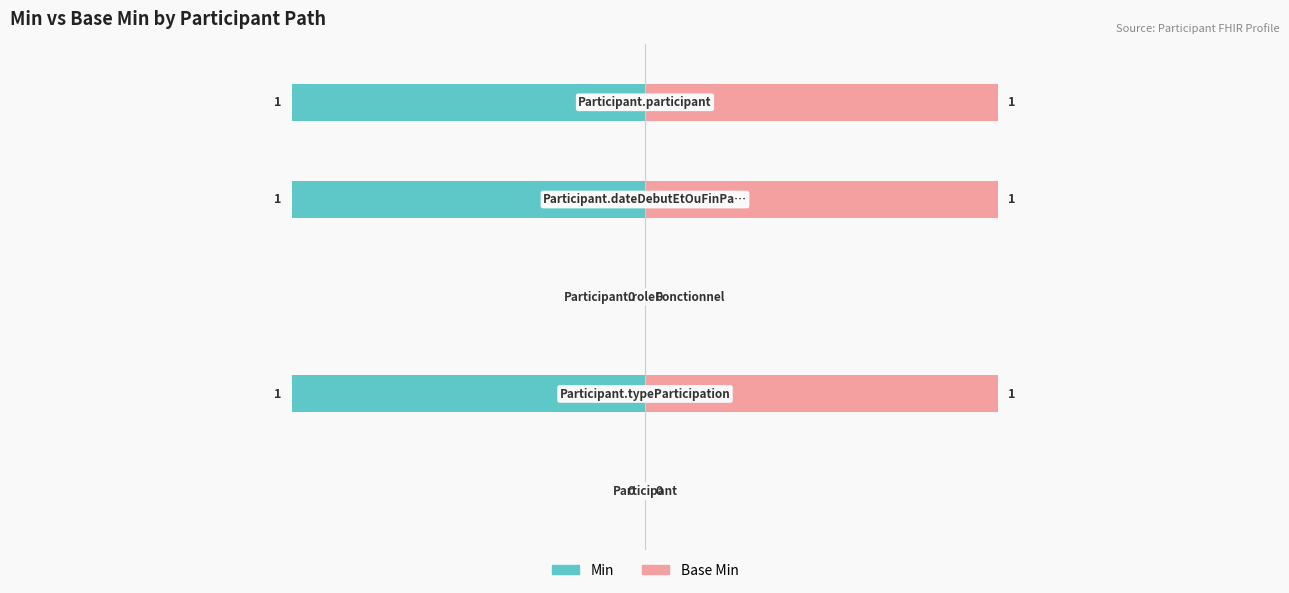

What are all the series names shown in the legend?

Min, Base Min